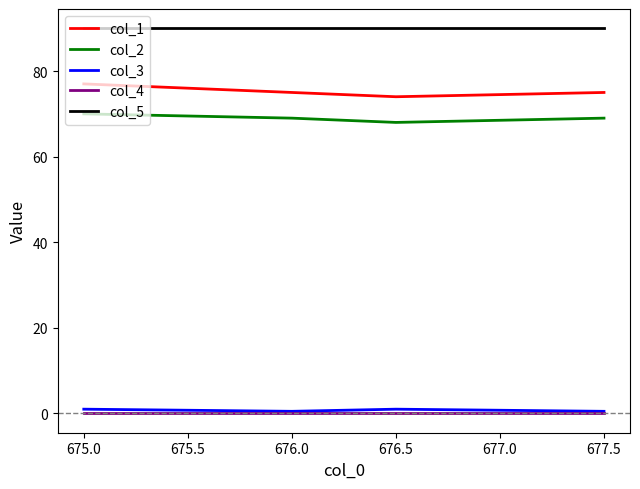

At how many categories does at least one series exceed 29?

4